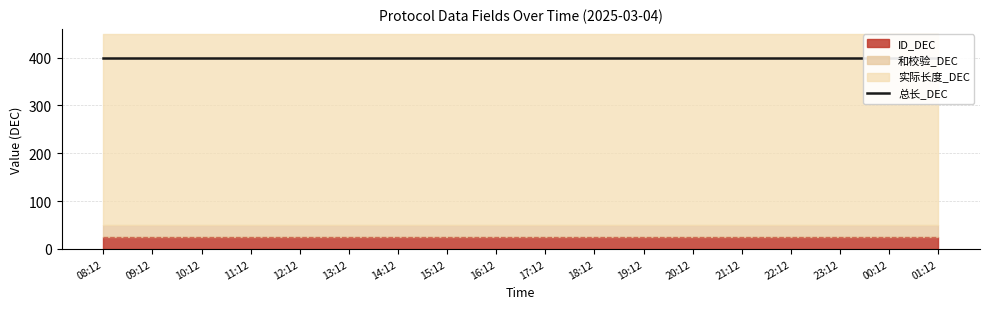

Reading right to left, transcribe all the data shown in this chart.

总长_DEC: 400	400	400	400	400	400	400	400	400	400	400	400	400	400	400	400	400	400
ID_DEC: 25	25	25	25	25	25	25	25	25	25	25	25	25	25	25	25	25	25
实际长度_DEC: 400	400	400	400	400	400	400	400	400	400	400	400	400	400	400	400	400	400
和校验_DEC: 25	25	25	25	25	25	25	25	25	25	25	25	25	25	25	25	25	25